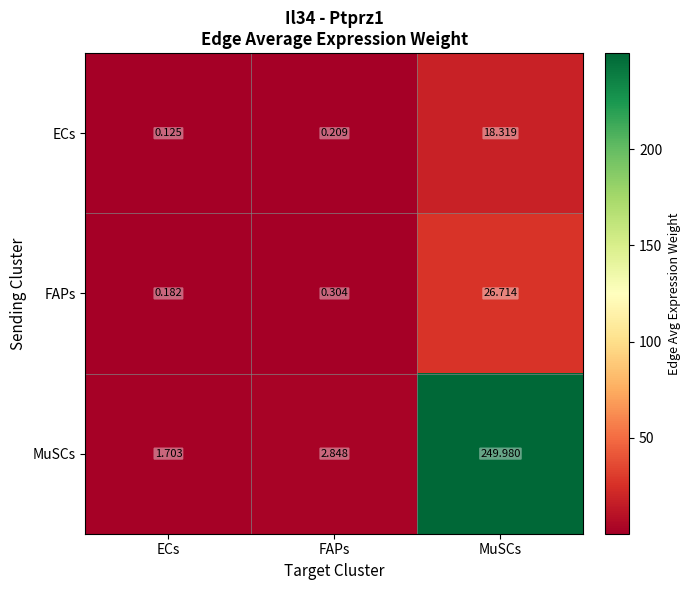

Rank the series by their maximum value, from lowest to highest.

ECs, FAPs, MuSCs